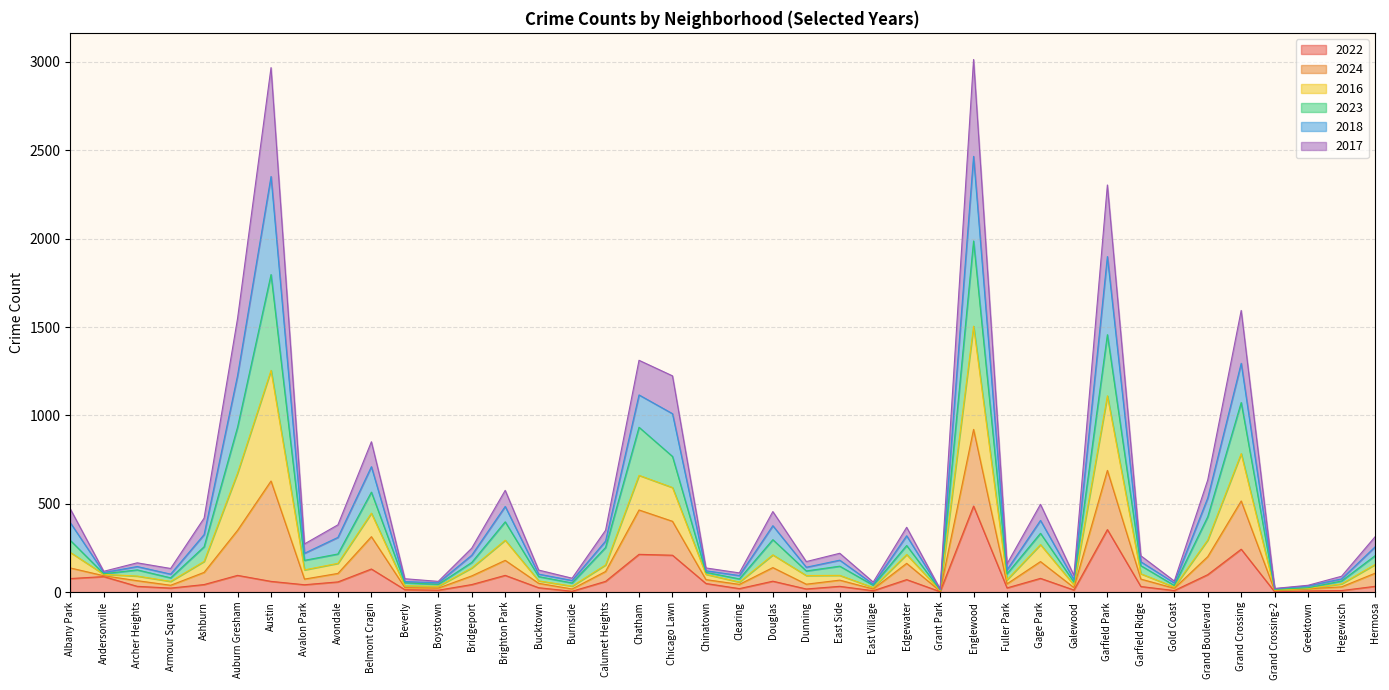

Between East Village and Galewood, which is larger?

Galewood